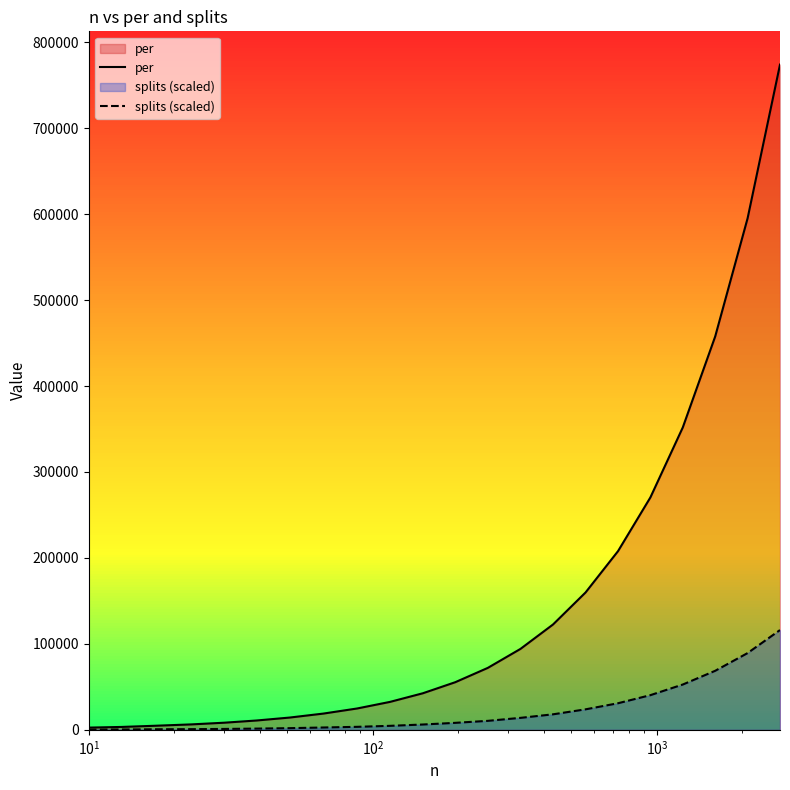

Rank the series by their average value, from lowest to highest.

splits (scaled), per